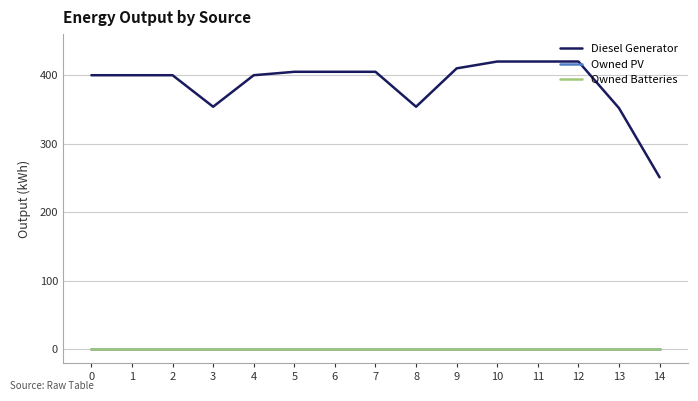

At which category is the sum across all series the highest?

10